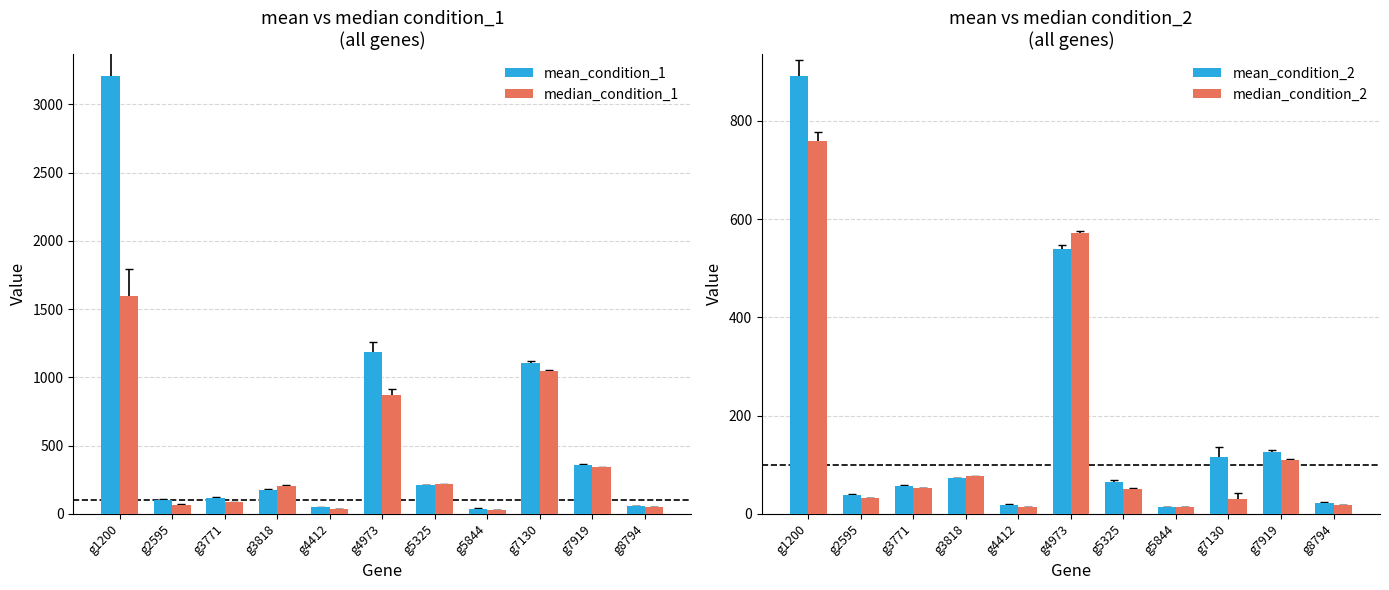

What are all the series names shown in the legend?

mean_condition_1, median_condition_1, mean_condition_2, median_condition_2